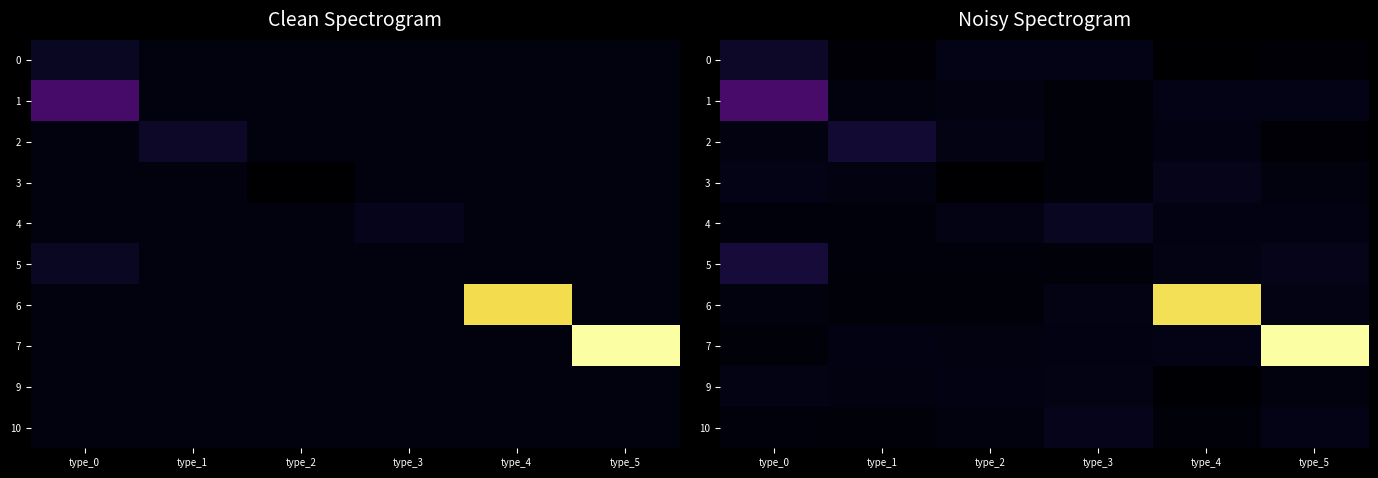

What is the approximate value of 5 at type_5?

33.9